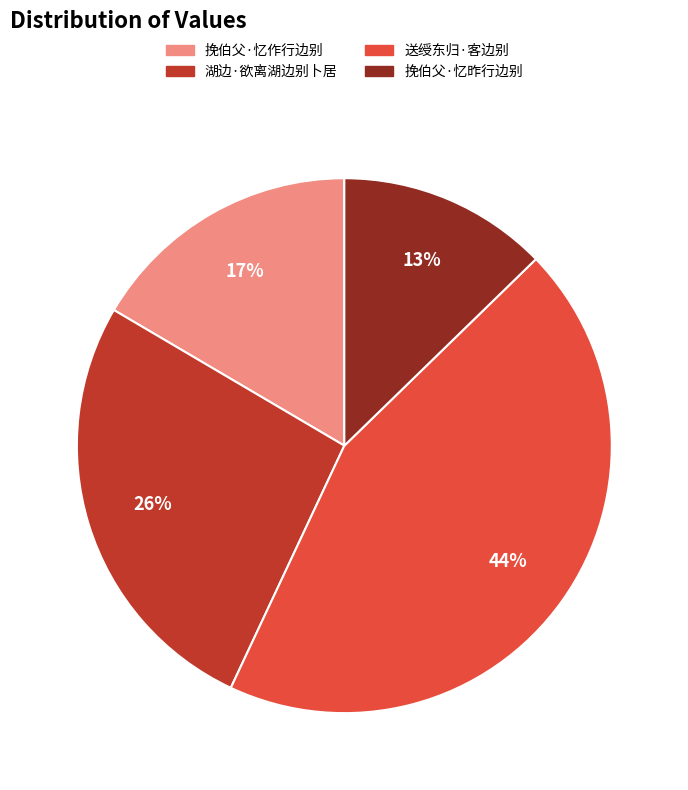

Approximately how many times larger is the value at 挽伯父·忆作行边别 compared to 送绶东归·客边别?

0.4